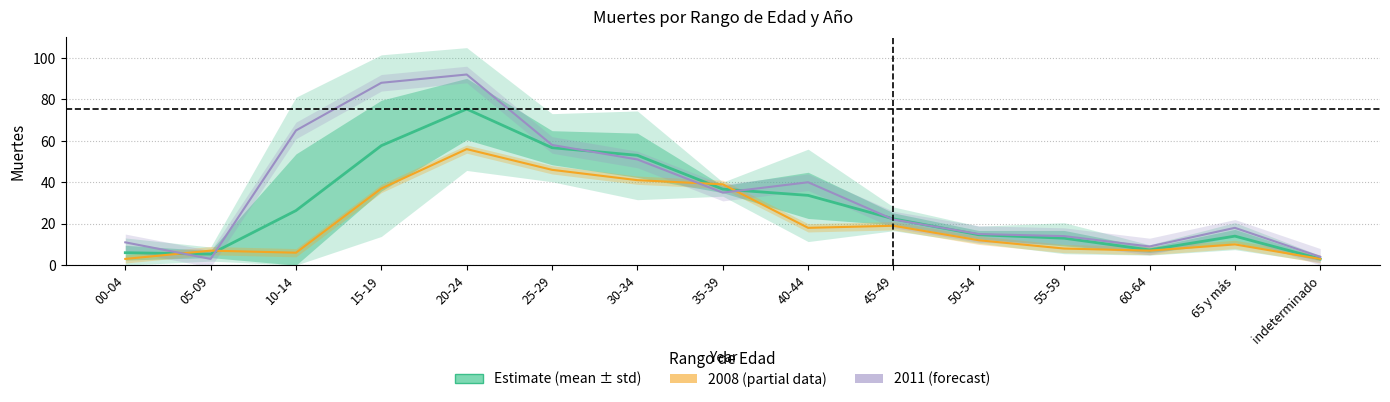

At which category does the chart reach its minimum across all series?

indeterminado